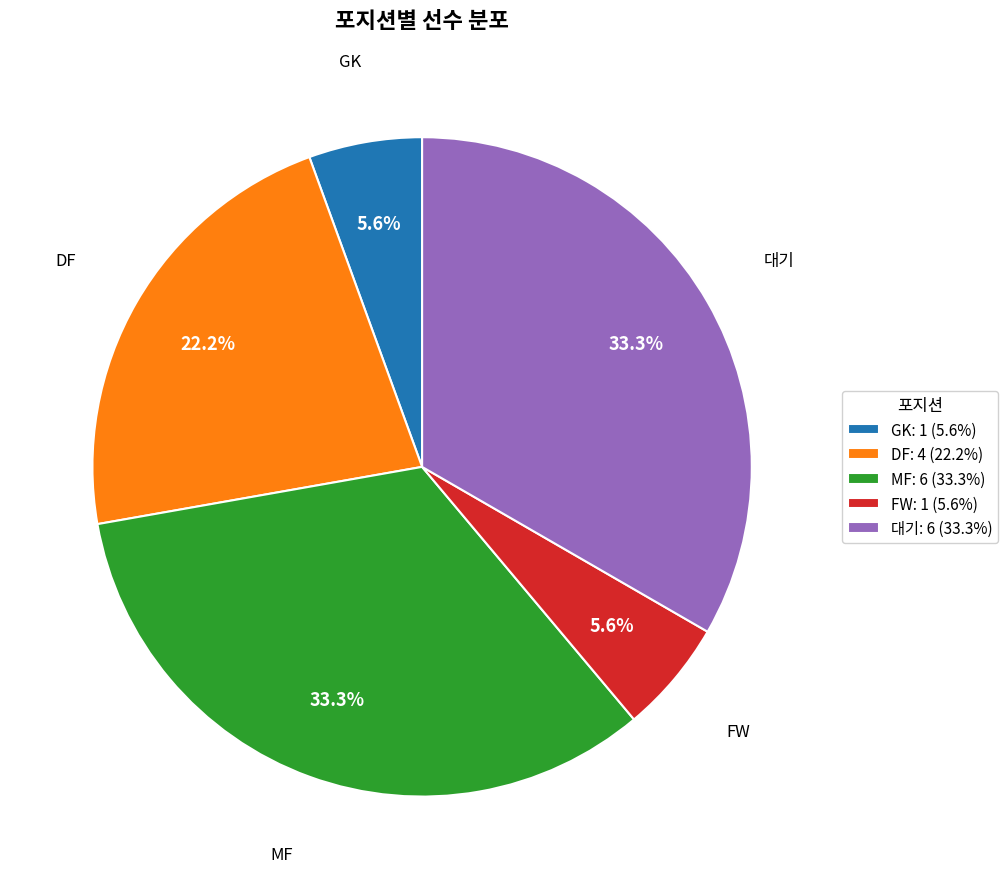

Is GK the majority of the pie?

No